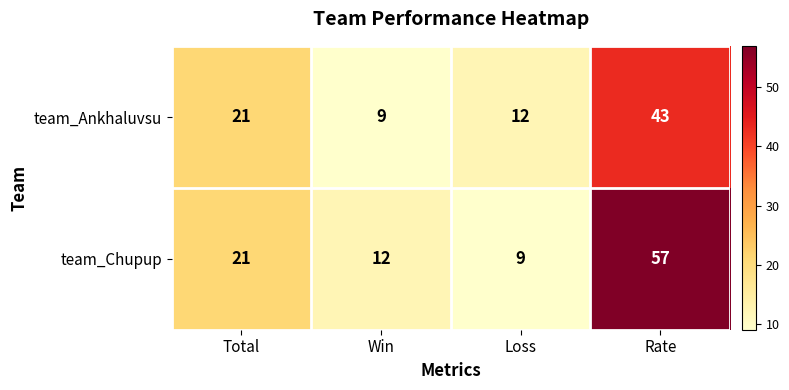

At which label is team_Ankhaluvsu closest to 26?

Total